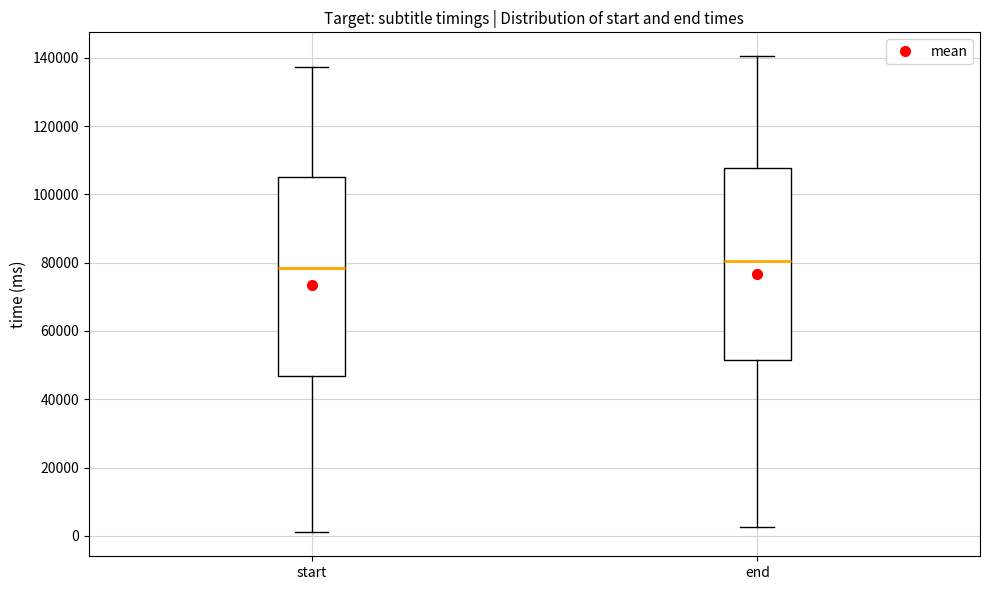

Where does the lower whisker of the box for start end on the y-axis? The values are not printed on the chart, so give them approximately, as read against the axis.

0